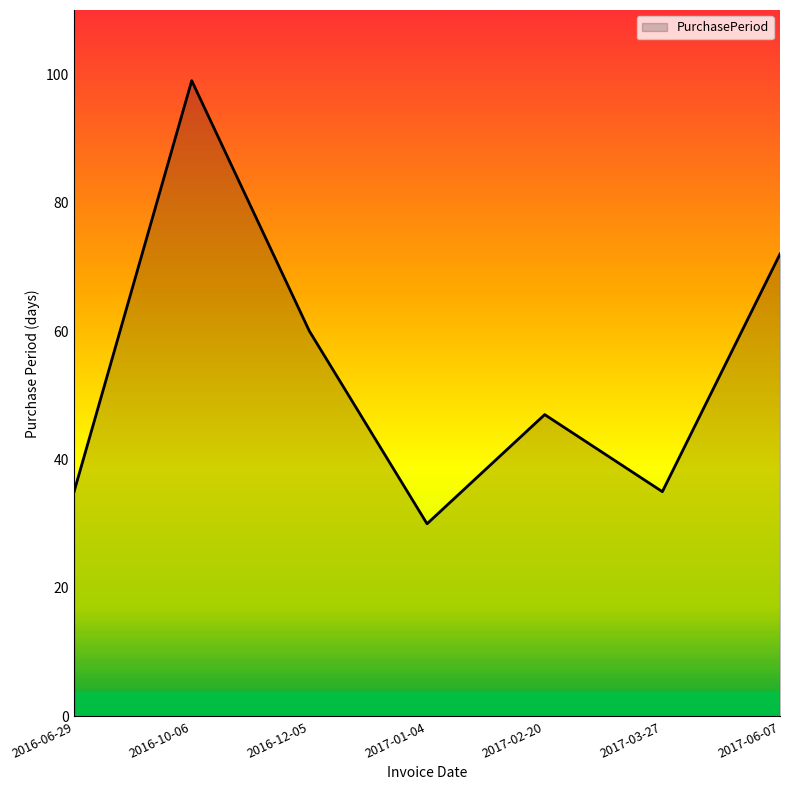

What is the greatest value displayed?

99